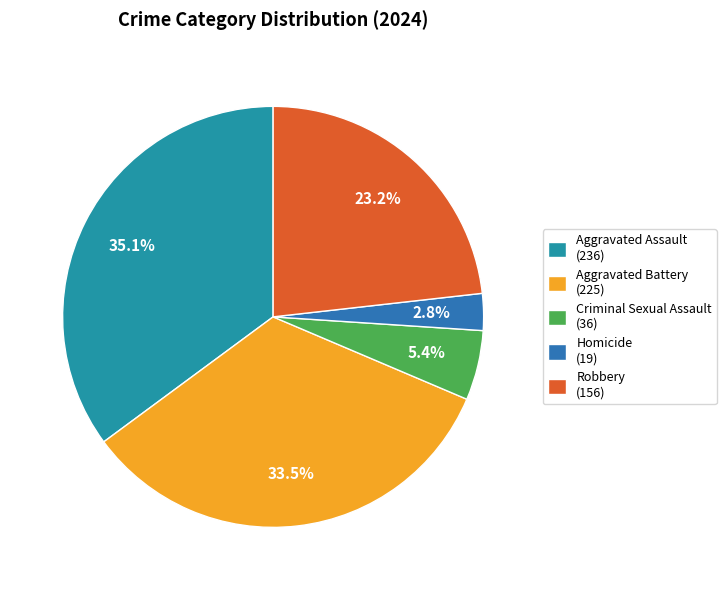

How many segments does this pie chart have?

5